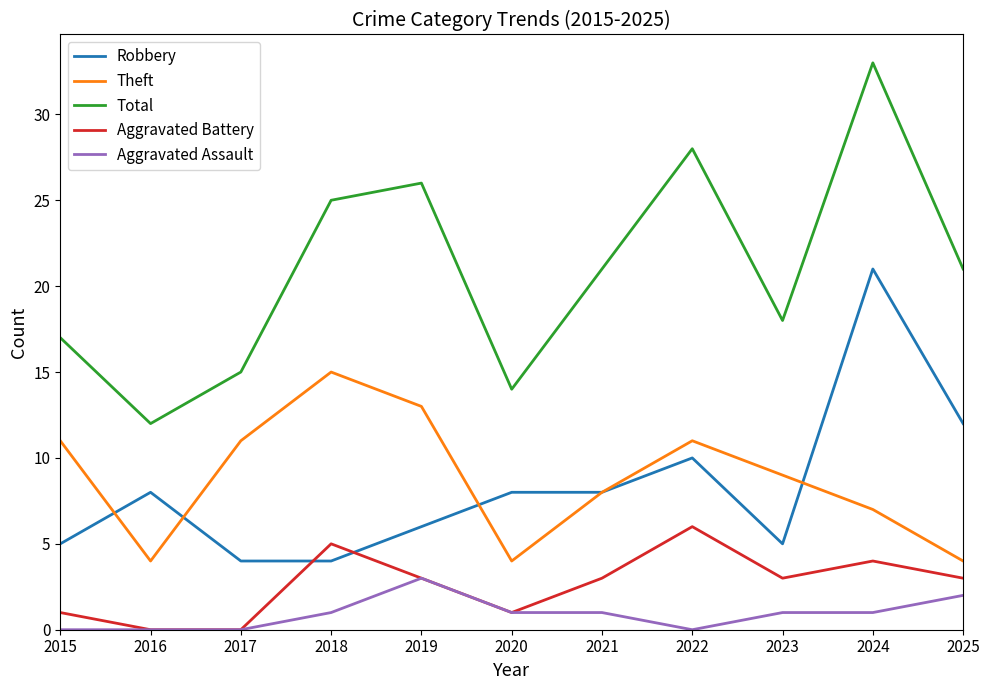

What is the average value of the Aggravated Assault series?

1